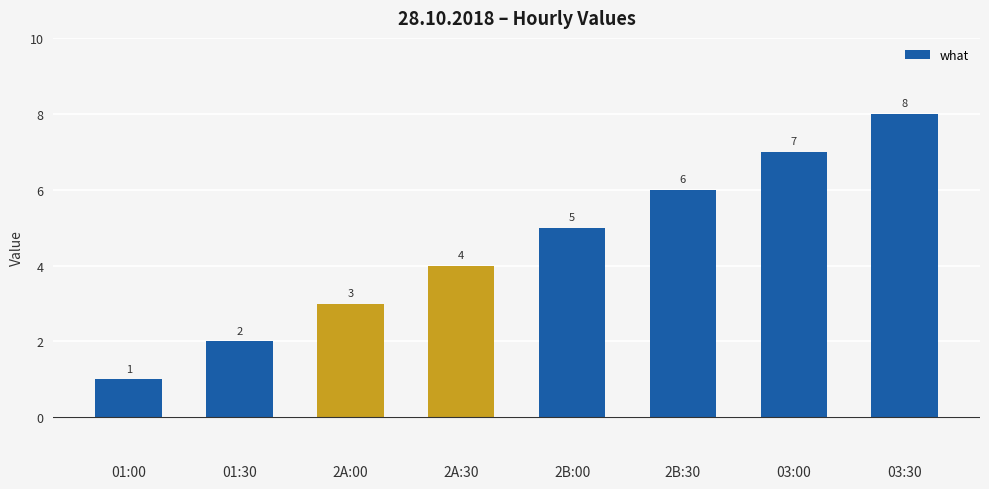

The chart shows a value of 1 at 2A:00. True or false?

False